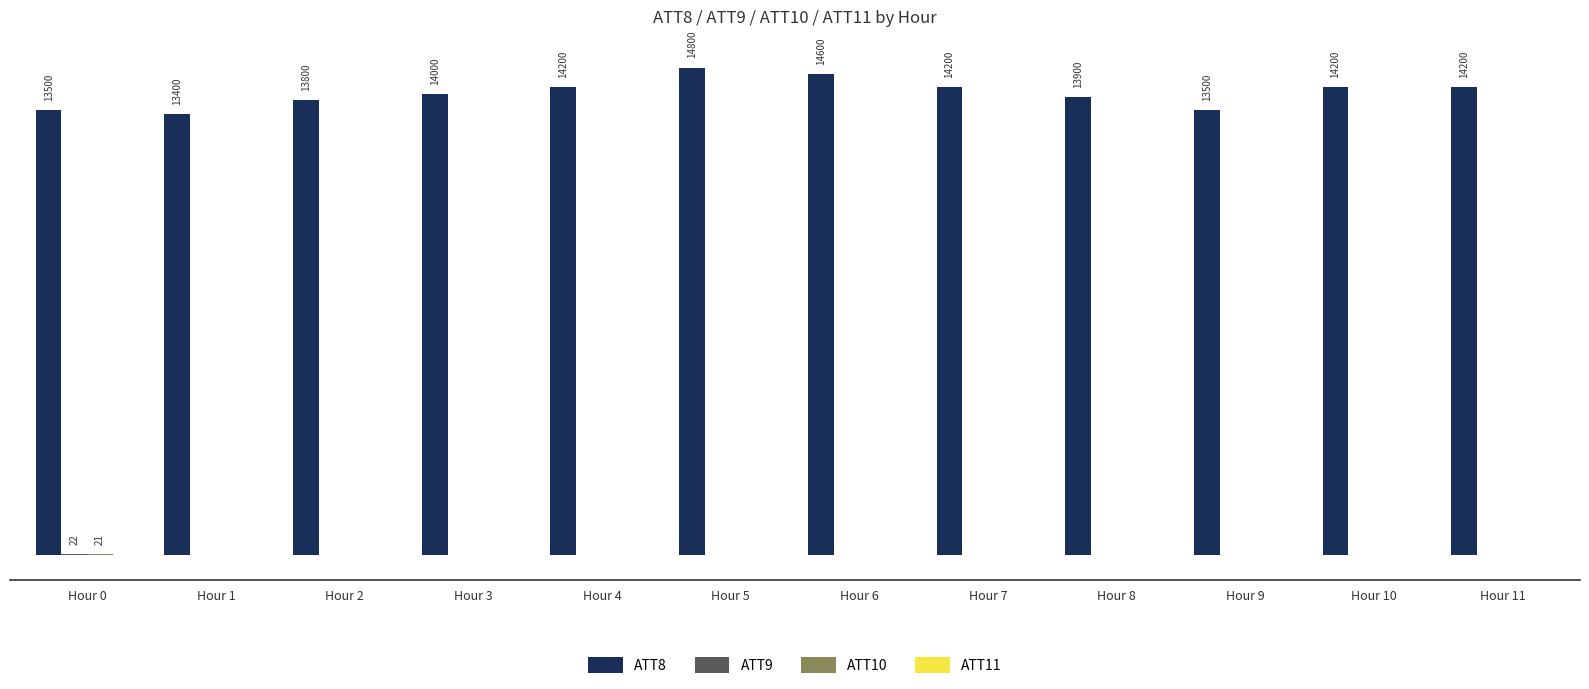

Which label corresponds to the smallest value in the chart?

Hour 1